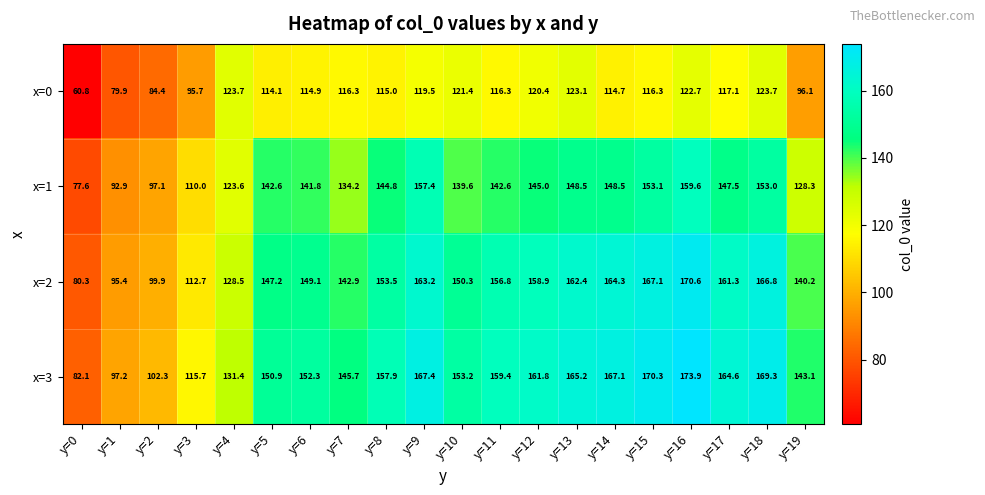

What is the lowest value of the x=2 series?

80.3